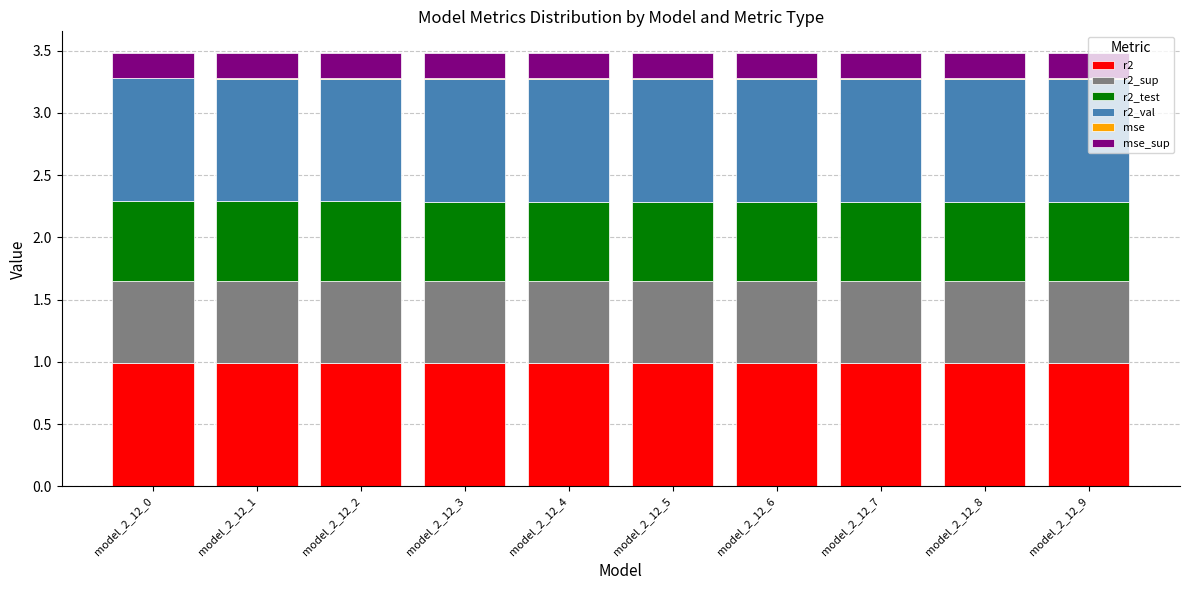

What is the highest value of the r2 series?

1.0